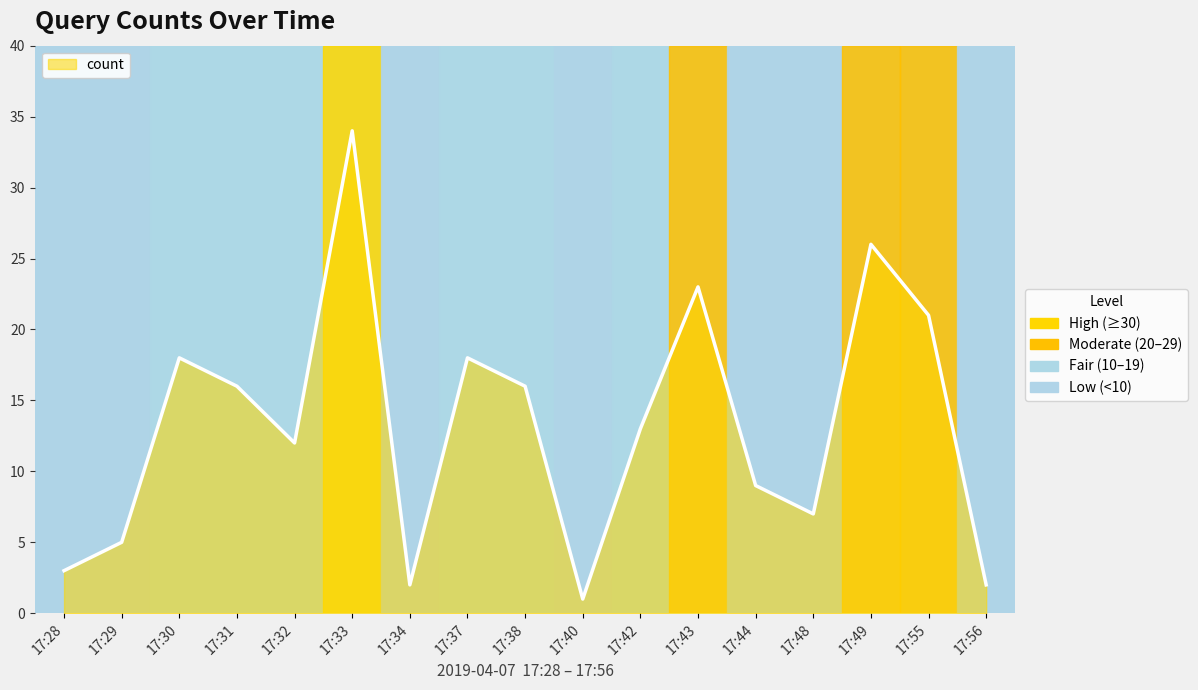

At which category does the chart reach its minimum across all series?

17:40